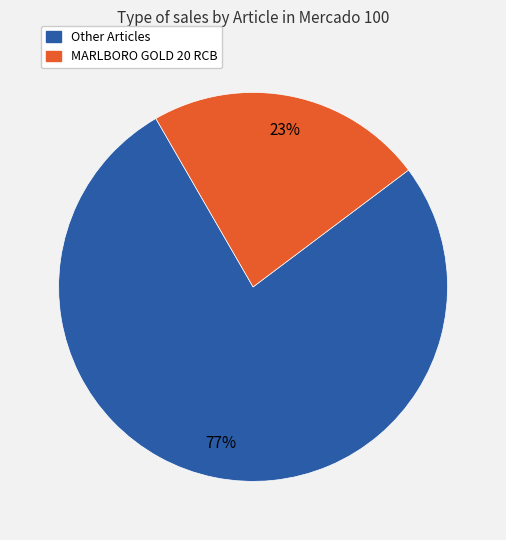

Does any single category account for the majority?

Yes